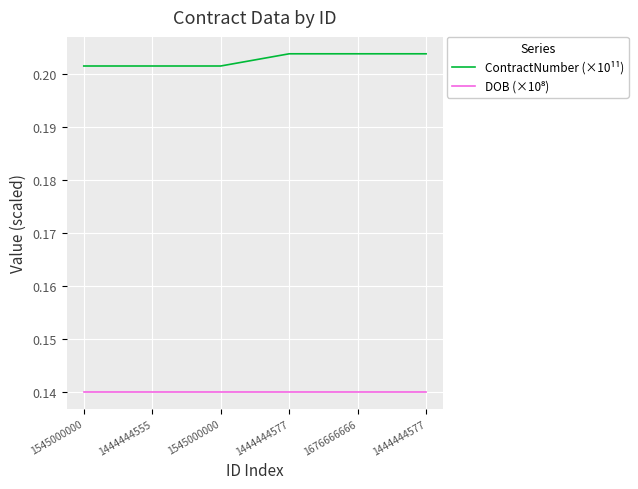

What is the minimum value shown in the chart?

0.1